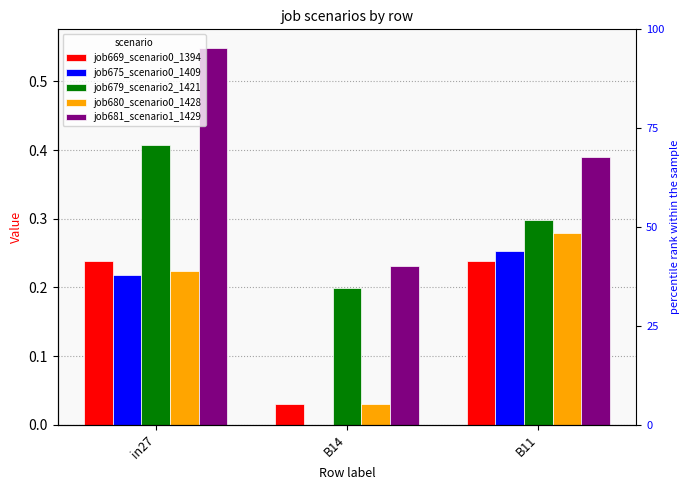

How many bars are there in total?

15